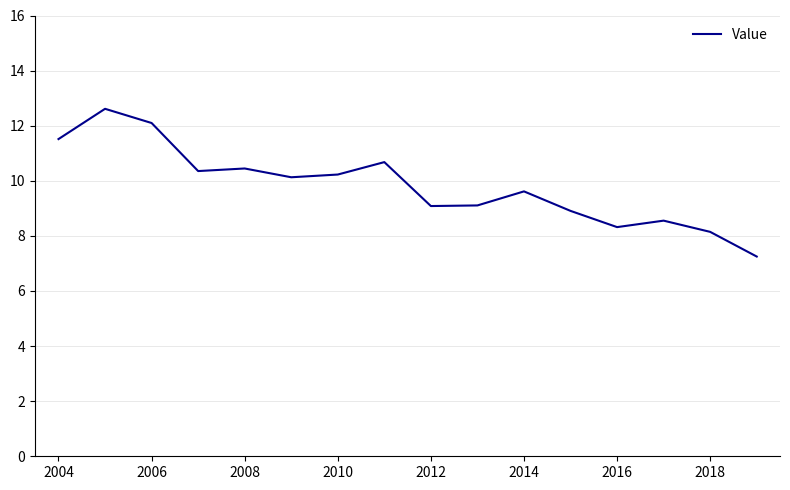

What is the minimum value shown in the chart?

7.3